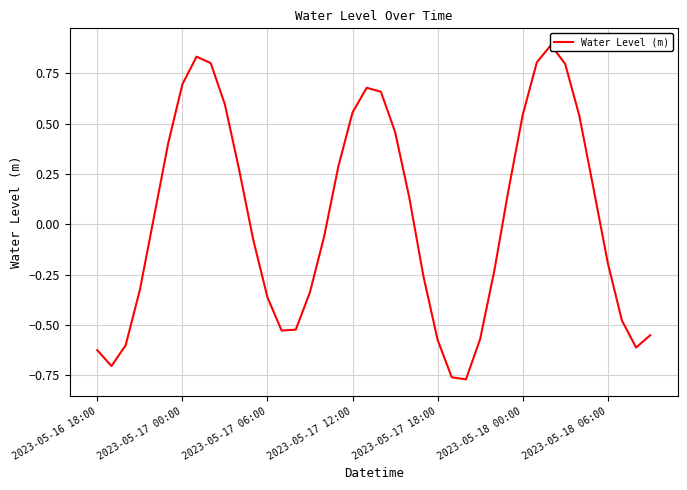

Read the value at 2023-05-18 00:00.

0.5